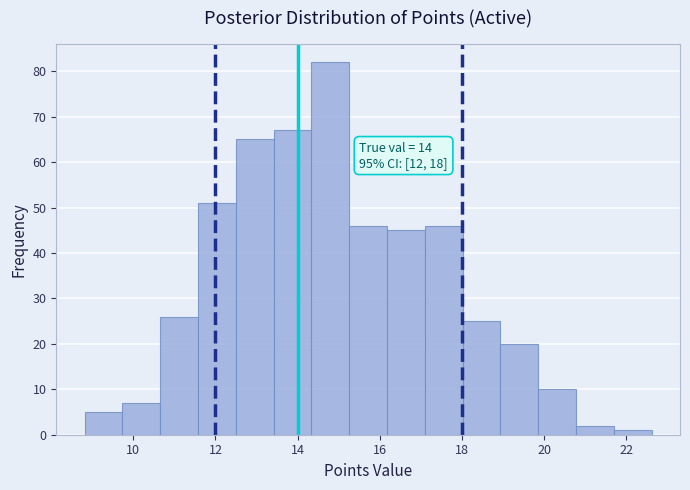

Over which range of the x-axis is the bar tallest?

14.4 to 15.2